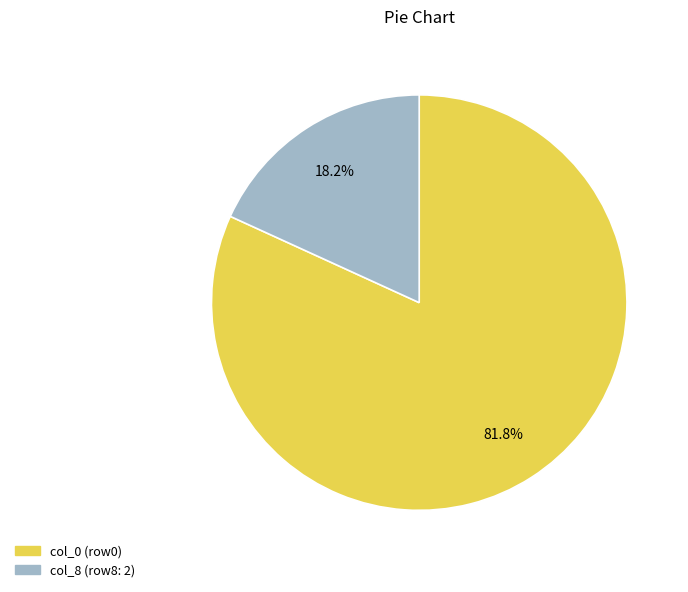

How many segments does this pie chart have?

2